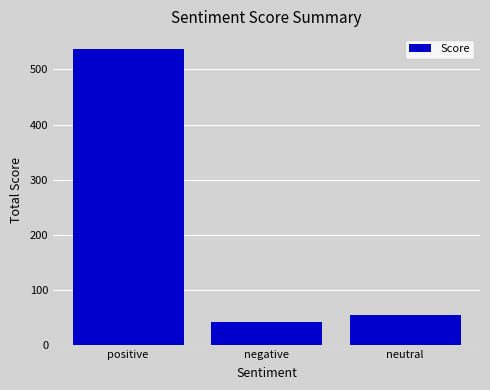

What is the minimum value shown in the chart?

42